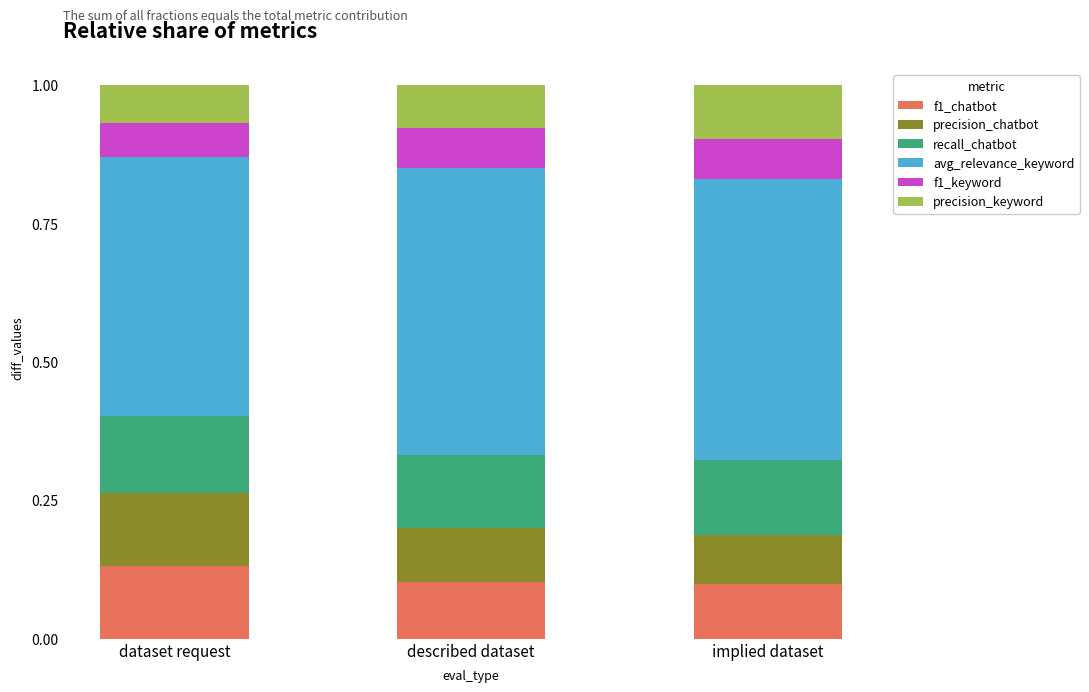

What is the sum of all f1_chatbot values?

0.3